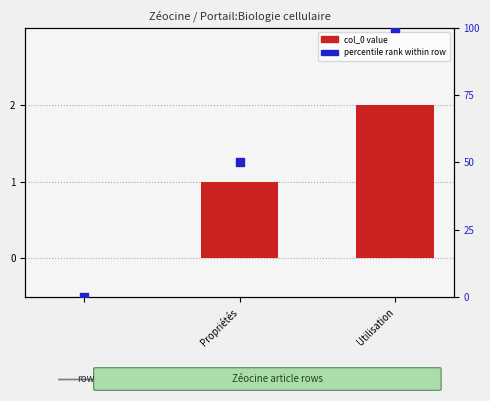

Is the value of col_0 value at Propriétés greater than the value of percentile rank within row at 2?

No